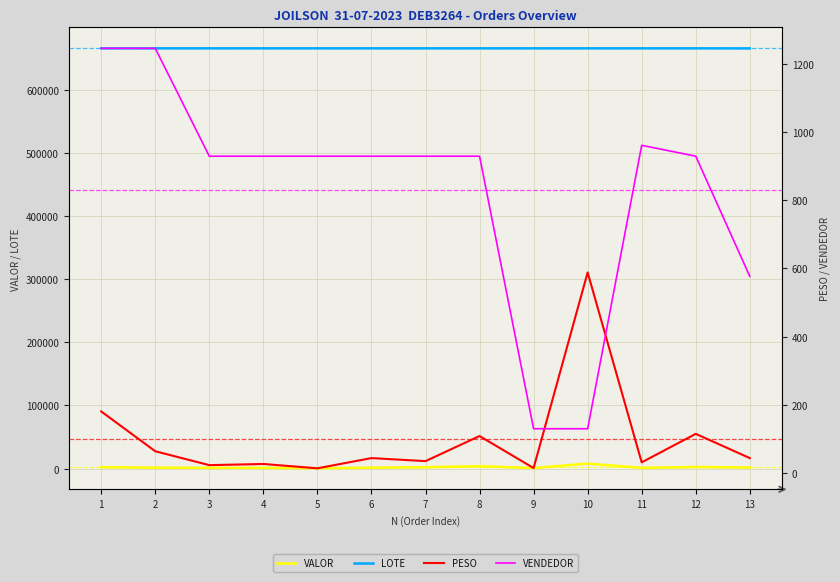

True or false: LOTE and VENDEDOR intersect in this chart.

False